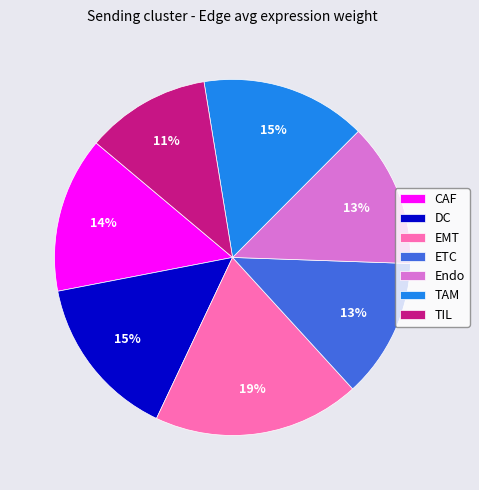

Which slice is the largest?

EMT